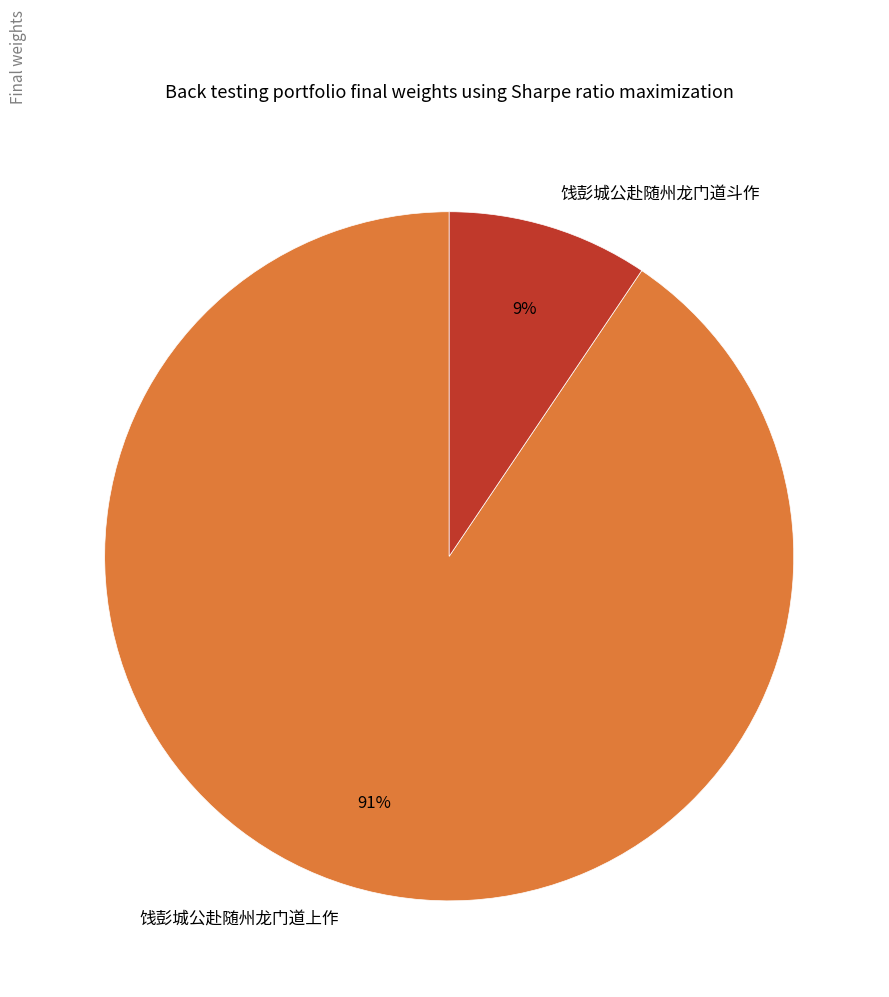

Between 饯彭城公赴随州龙门道上作 and 饯彭城公赴随州龙门道斗作, which is larger?

饯彭城公赴随州龙门道上作